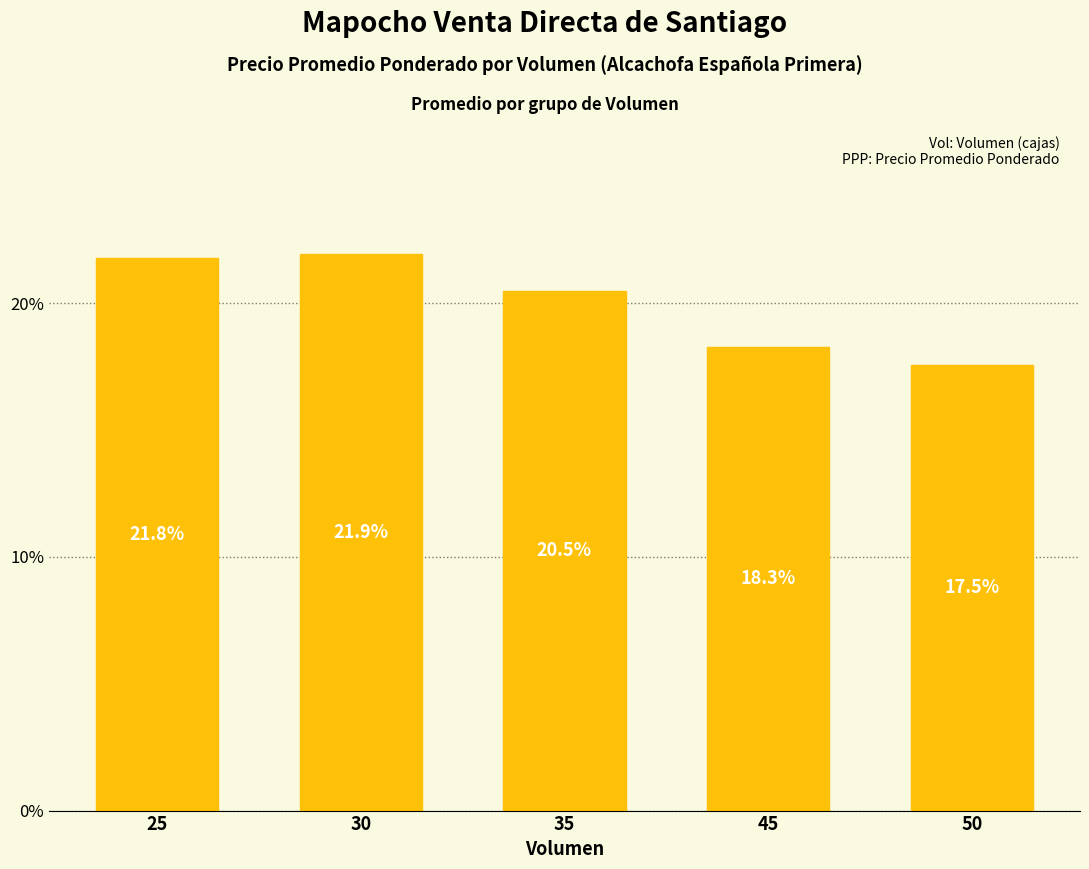

List the labels in order of value, largest first.

30, 25, 35, 45, 50